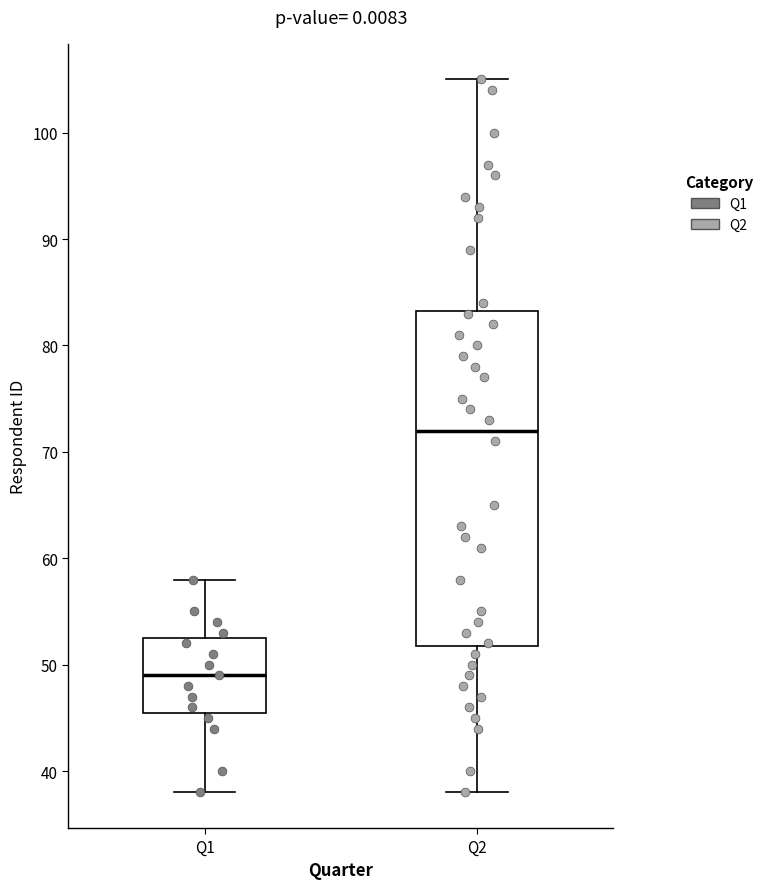

Where is the lower edge of the box for Q2 on the y-axis? The values are not printed on the chart, so give them approximately, as read against the axis.

52